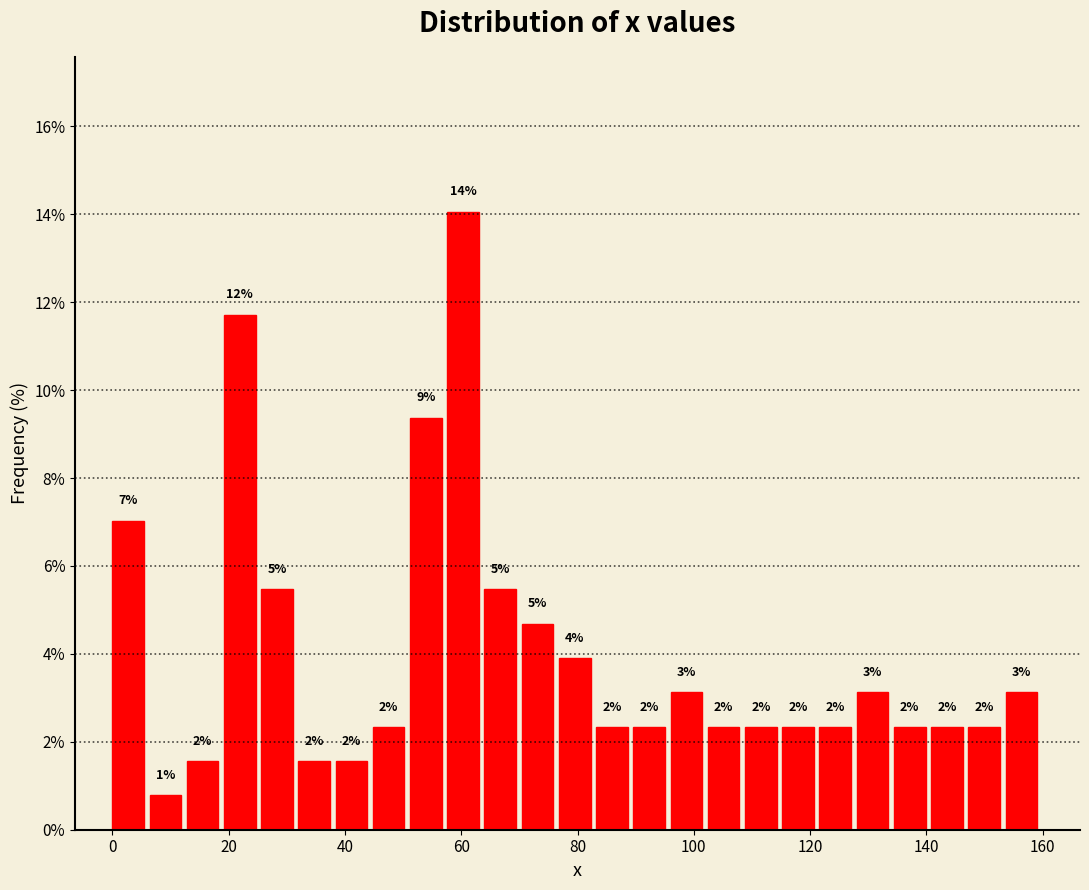

Read against the x-axis, roughly where is the centre of the tallest bar?

60